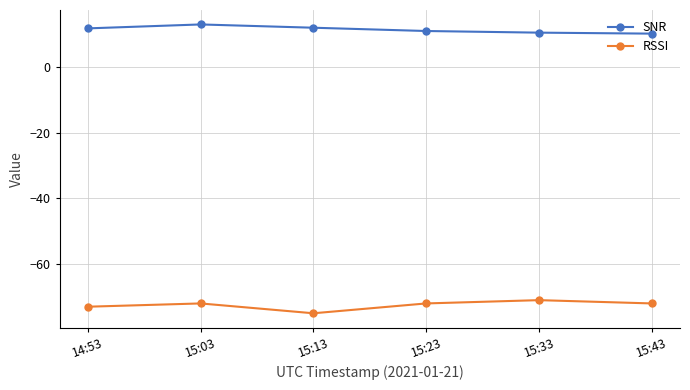

What is the difference between the second highest and minimum values in the RSSI series?

3.0